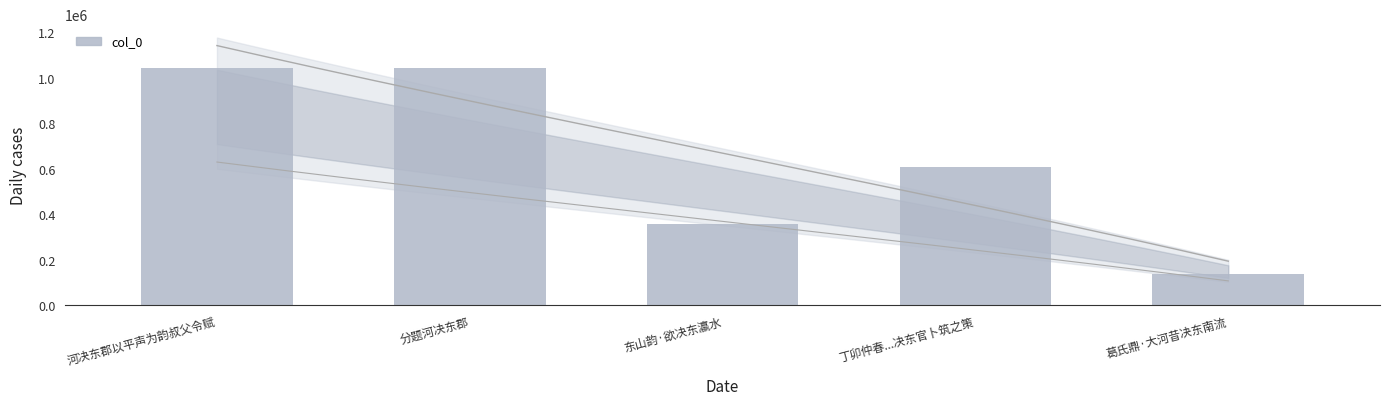

What is the ratio of the value at 分题河决东郡 to the value at 东山韵·欲决东瀛水?

2.9